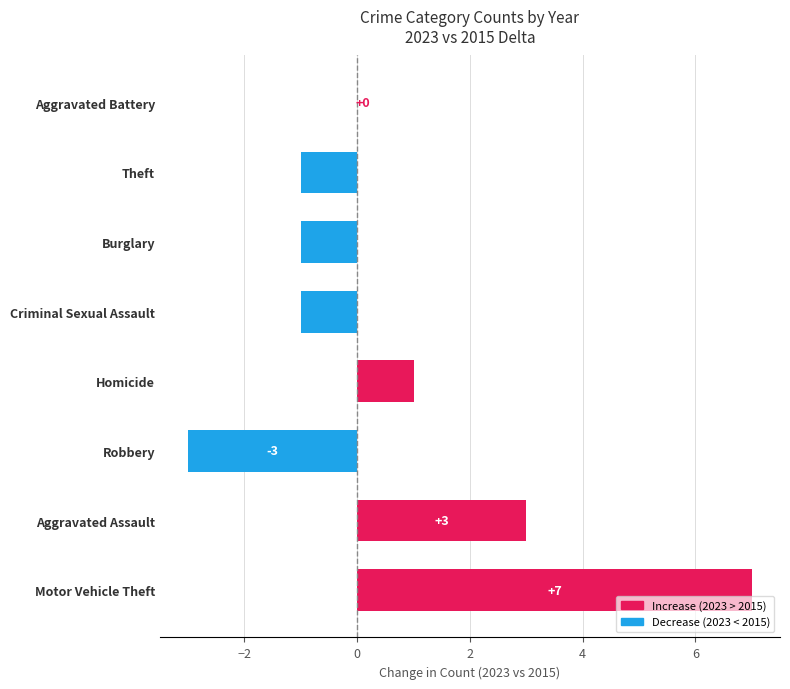

Between Motor Vehicle Theft and Criminal Sexual Assault, which is larger?

Motor Vehicle Theft